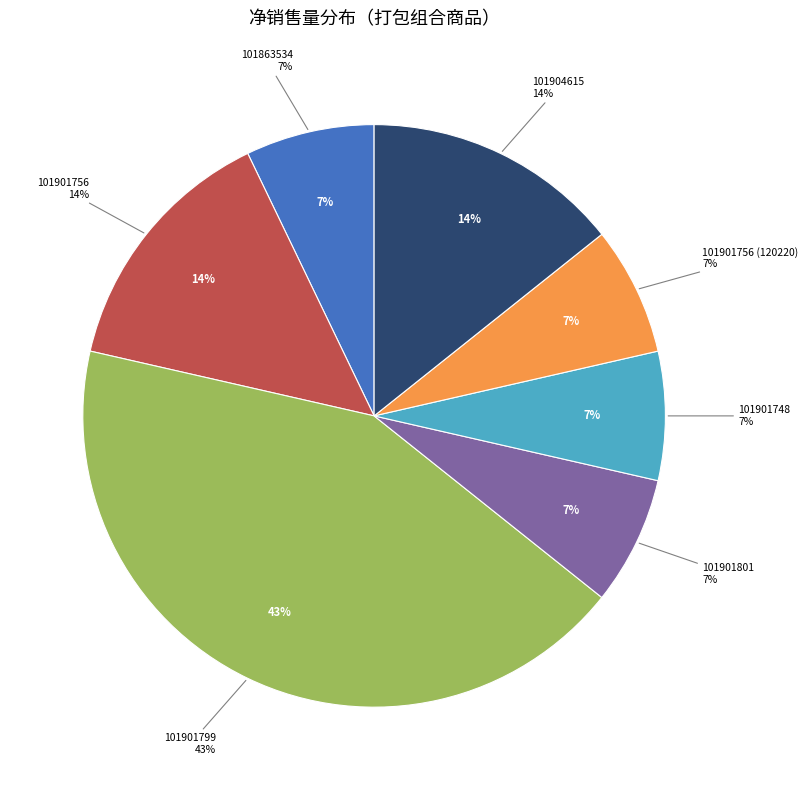

What is the smallest slice in the pie chart?

101863534